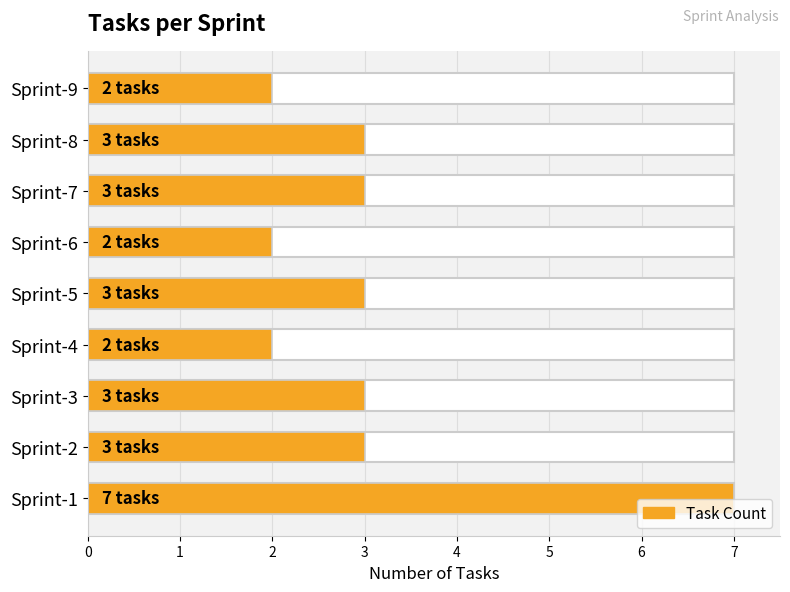

Are the bars grouped side by side (vs. stacked)?

No